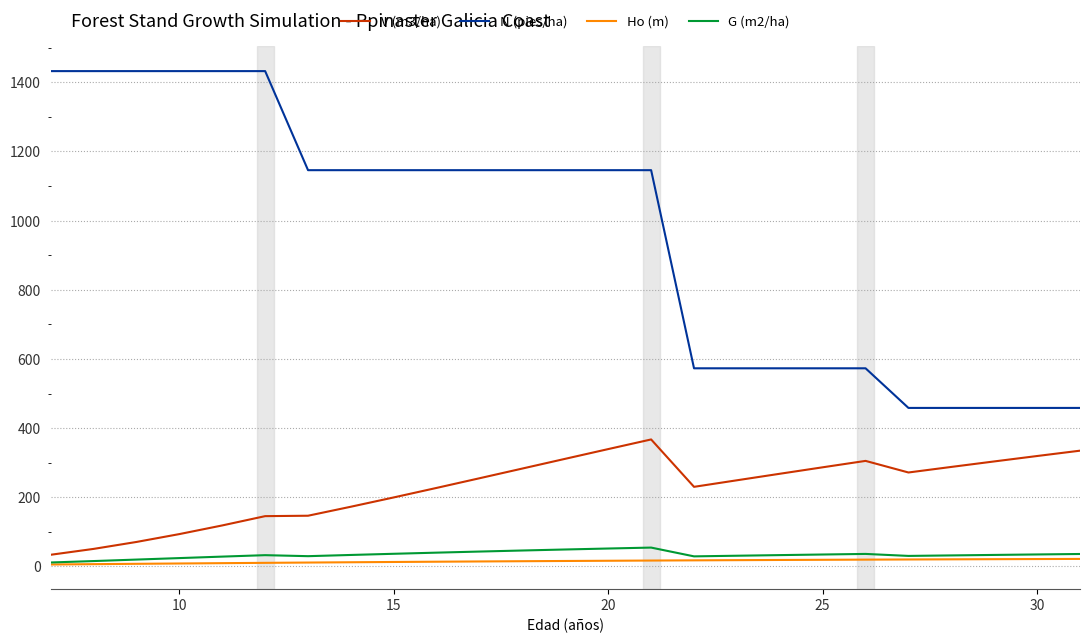

Which series has the widest spread of values?

N (pies/ha)